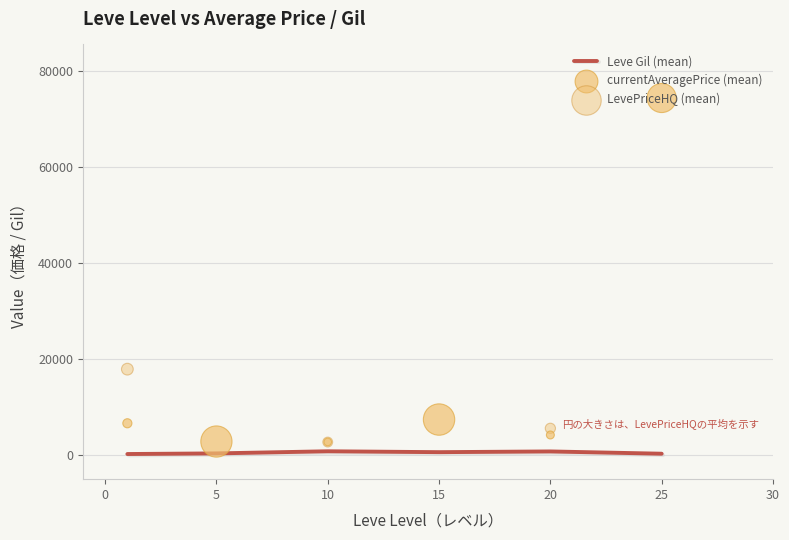

What are all the series names shown in the legend?

Leve Gil (mean), currentAveragePrice (mean), LevePriceHQ (mean)